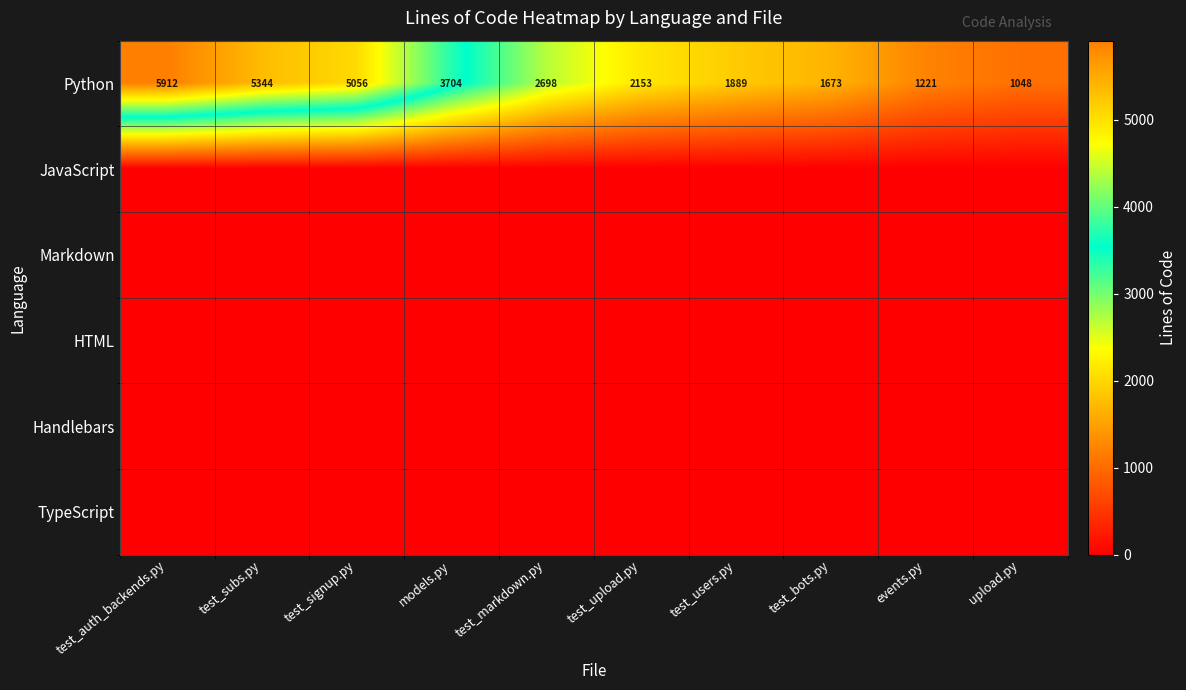

Which category has the highest value across all series?

test_auth_backends.py